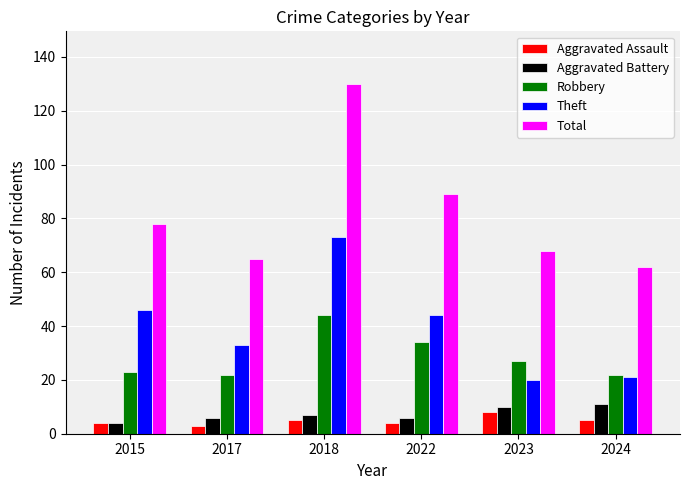

What is the sum of all Aggravated Assault values?

29